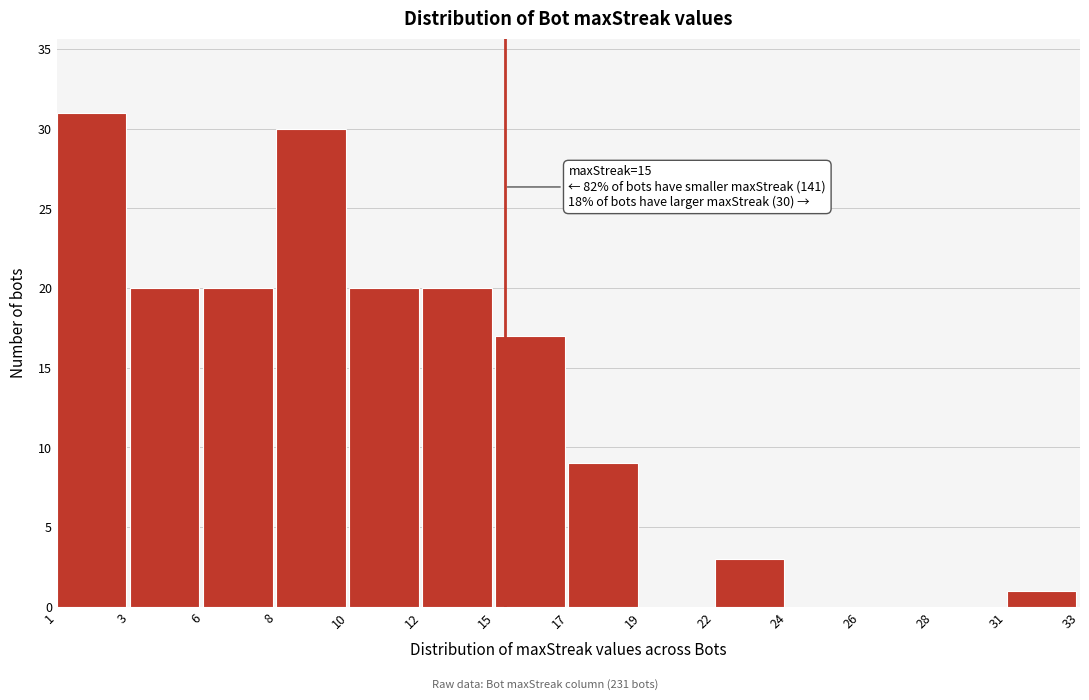

Reading right to left, list all the values displayed in this chart.

31=1	28=0	26=0	24=0	22=3	19=0	17=9	15=17	12=20	10=20	8=30	6=20	3=20	1=31